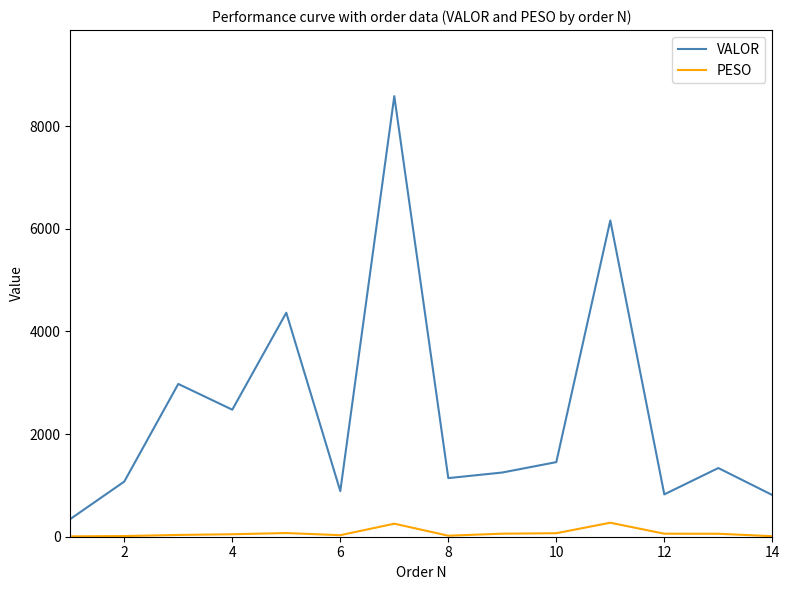

List the series in order of their peak value, highest first.

VALOR, PESO